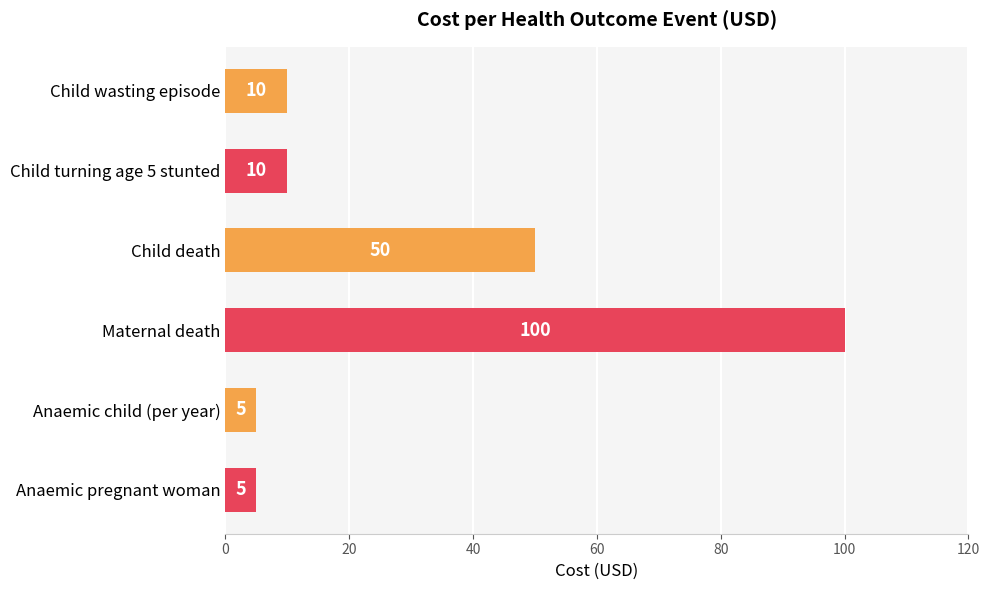

Between Anaemic pregnant woman and Maternal death, which is larger?

Maternal death